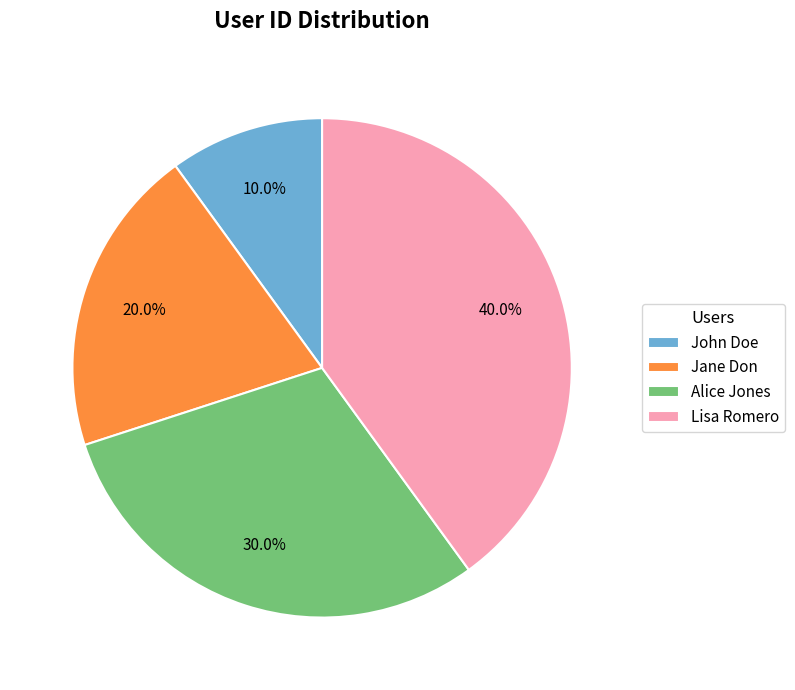

Count the number of slices in the pie.

4